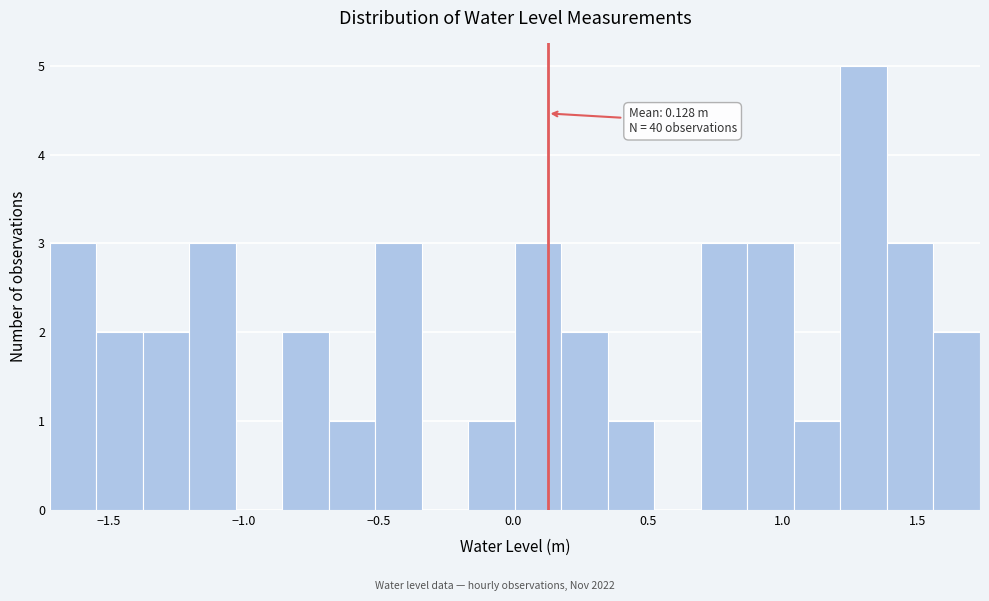

Around what value on the x-axis is the tallest bar? Give the approximate position of its centre, as read against the axis.

1.30